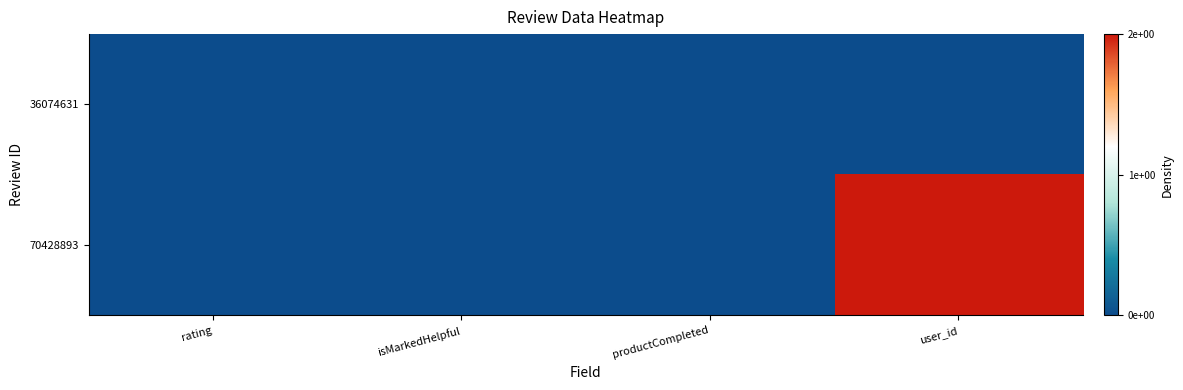

At which category is the sum across all series the highest?

user_id